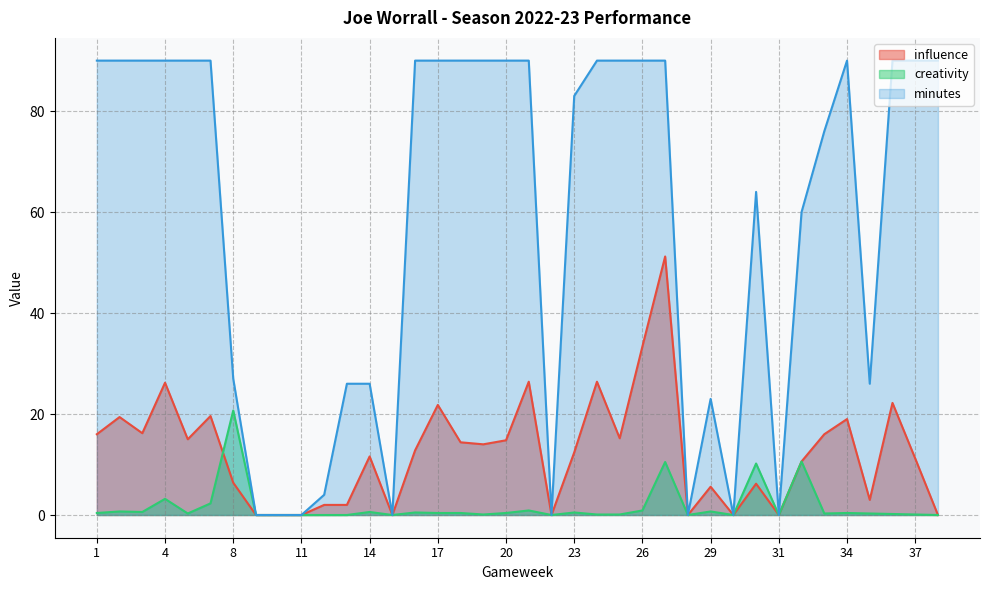

True or false: creativity has a value of 0.0 at 31.

True